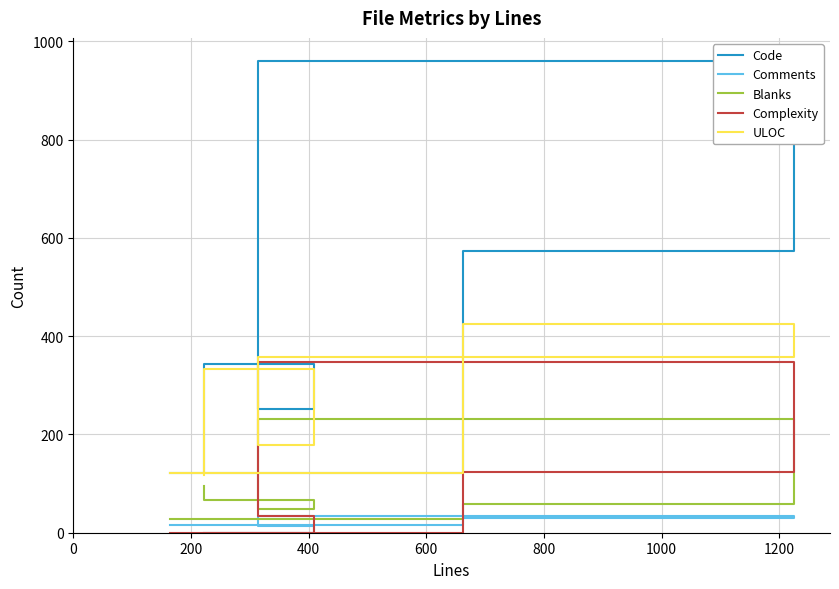

At how many categories does at least one series exceed 62?

6